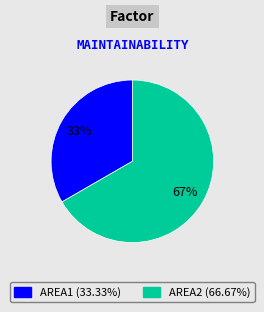

Does AREA2 account for over 50% of the chart?

Yes